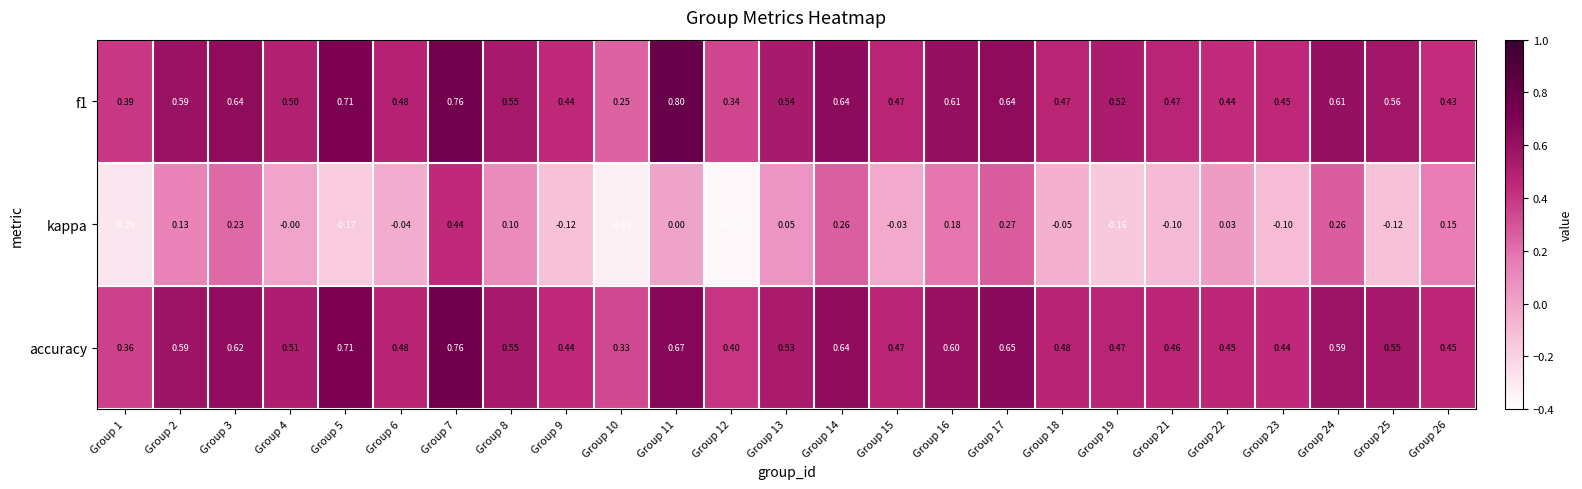

Is the value of accuracy at Group 26 greater than the value of f1 at Group 1?

Yes